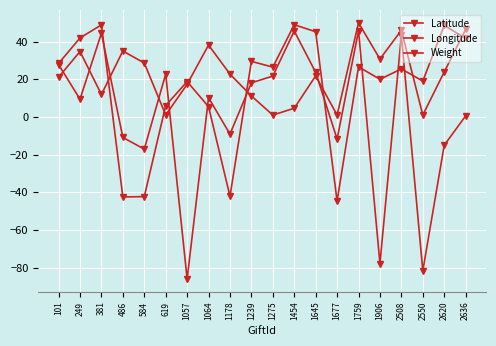

What is the total value across all series at 2550?

-61.7